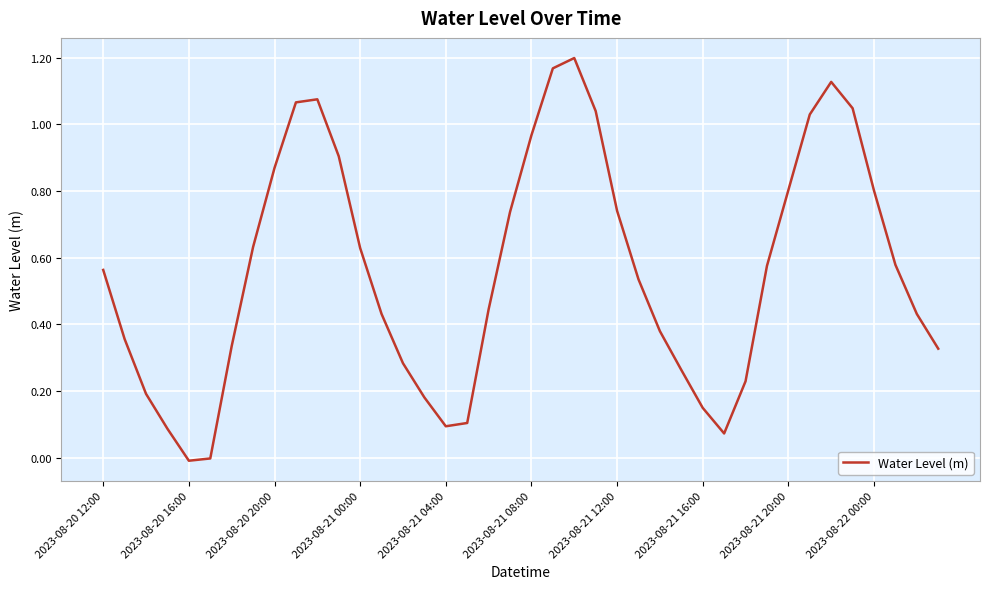

At which category does the data reach its first local peak?

10